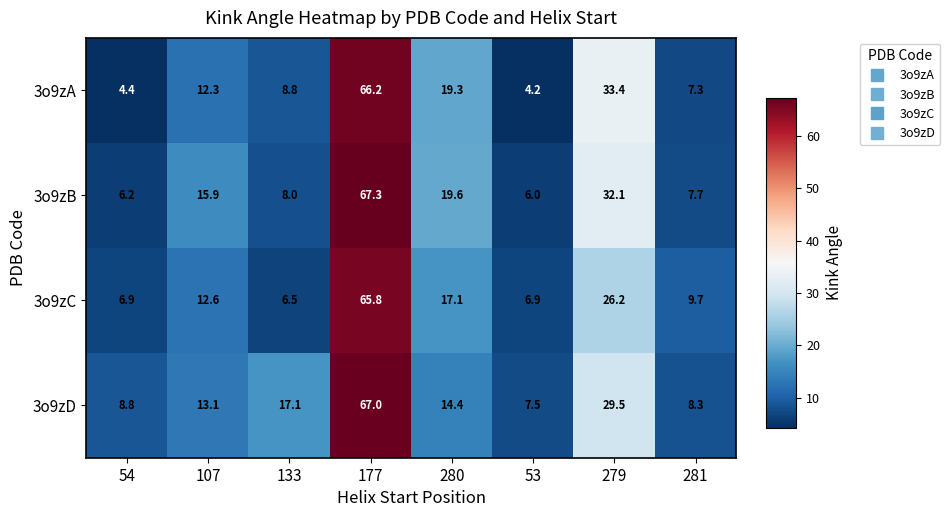

True or false: 3o9zB has a value of 2.9 at 281.

False